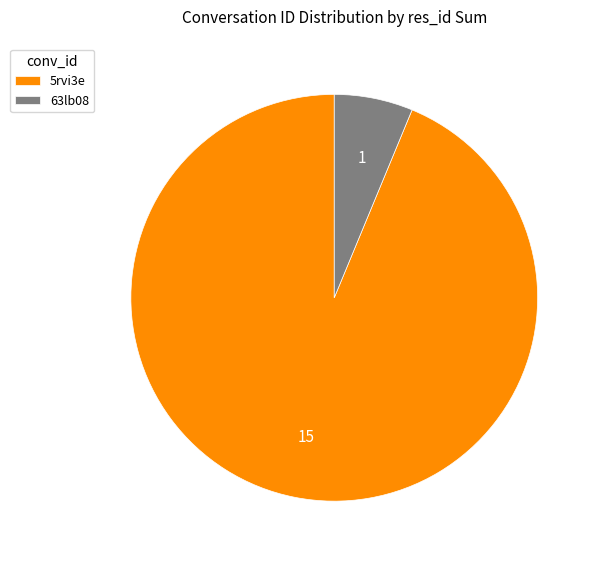

Is the sum of 63lb08 and 5rvi3e greater than half?

Yes